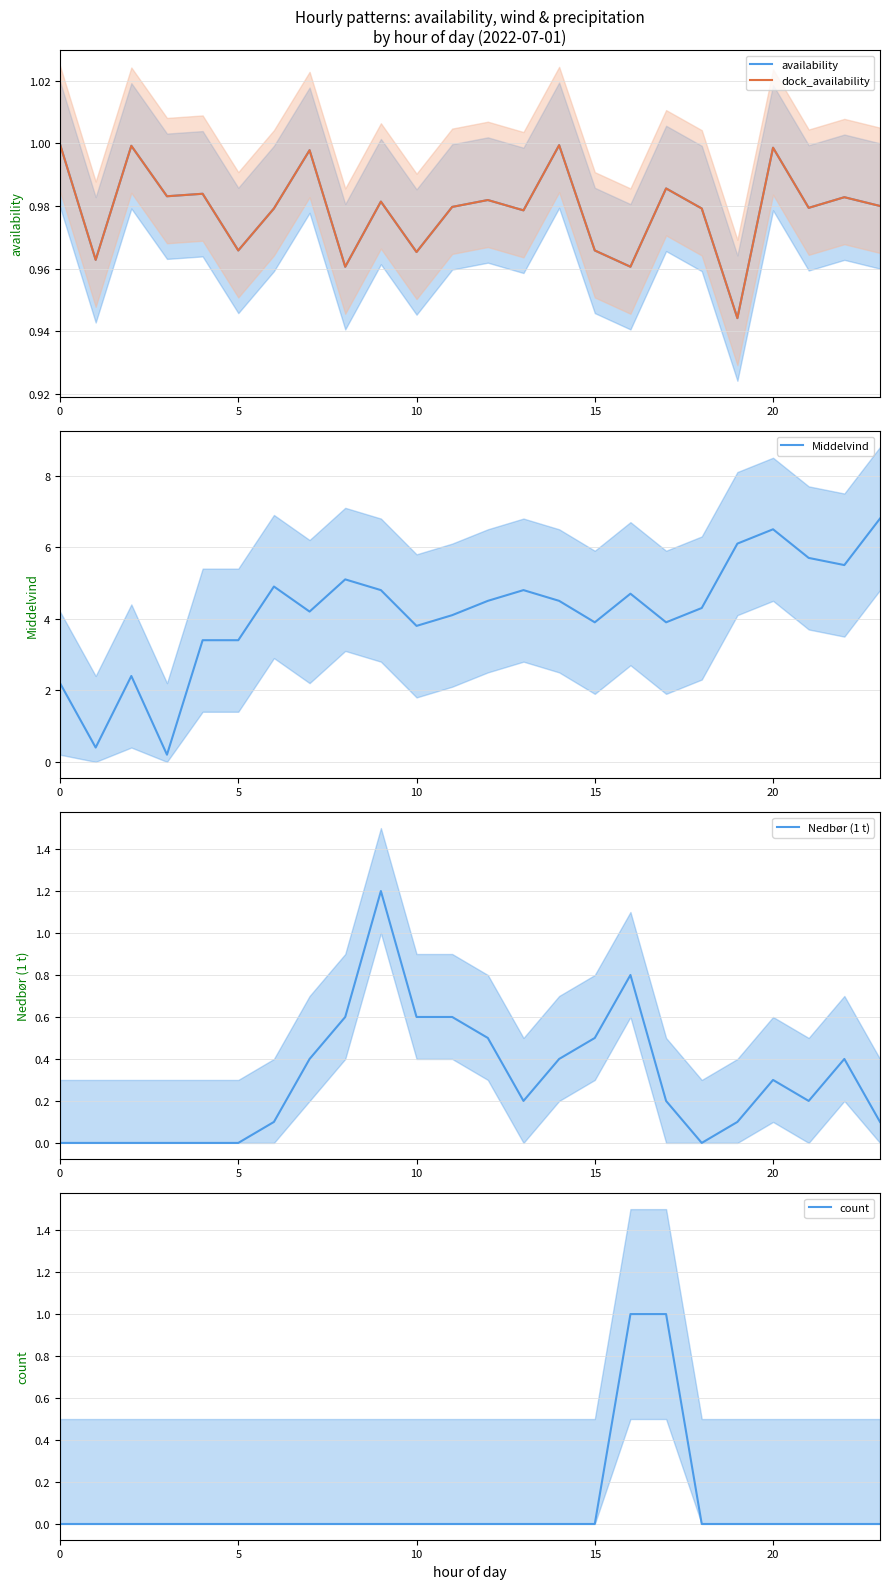

How many values in count are above zero?

2